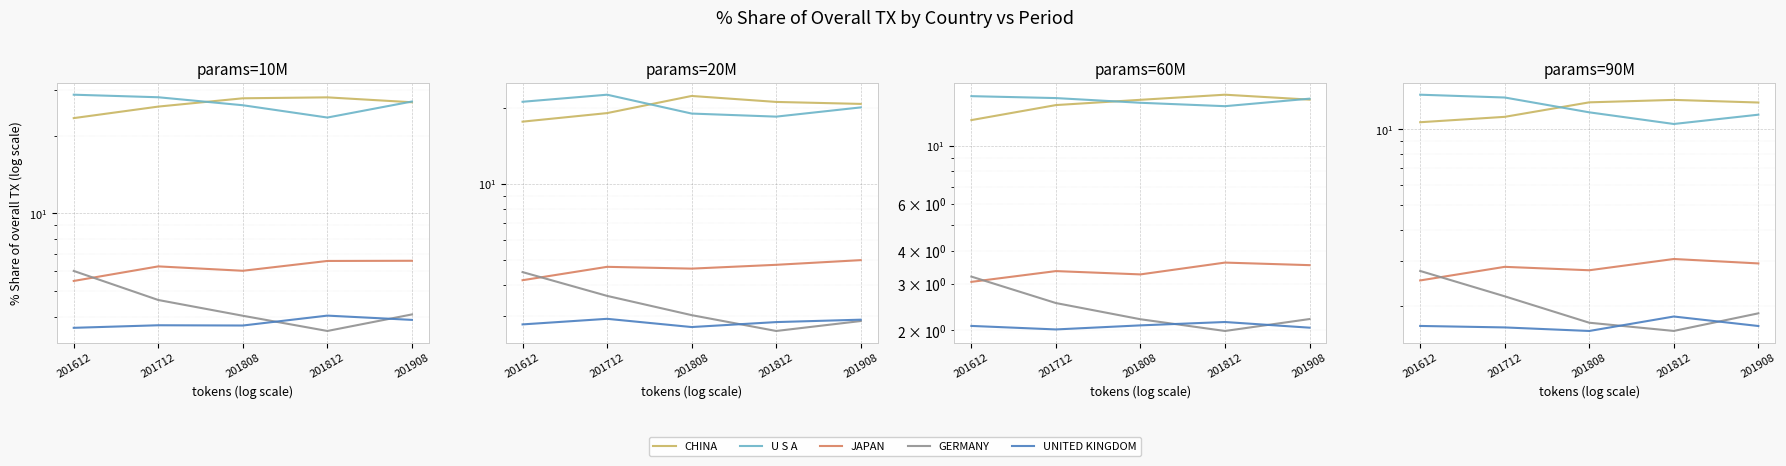

True or false: GERMANY has a value of 0.5 at 201712.

False